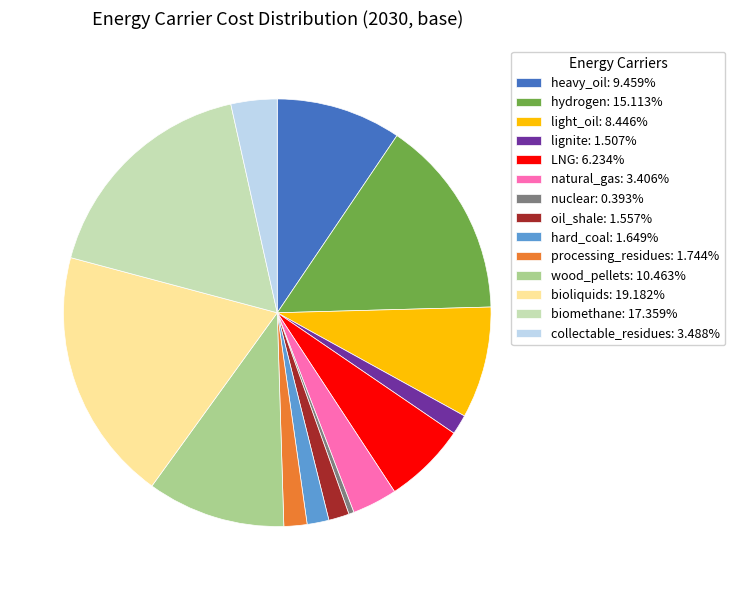

What is the ratio of the value at hydrogen to the value at natural_gas?

4.4